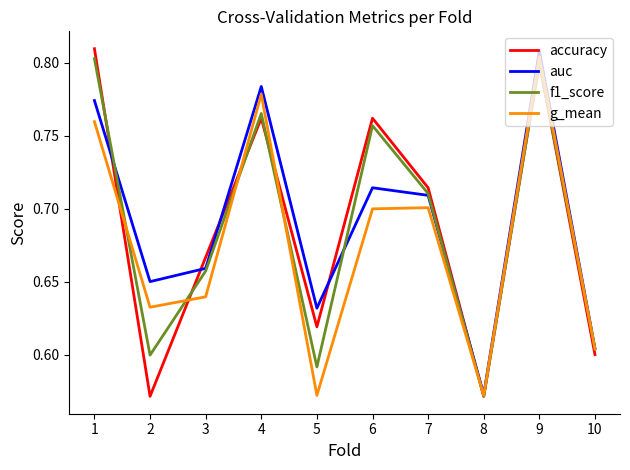

Where is f1_score nearest to the value 0?

8